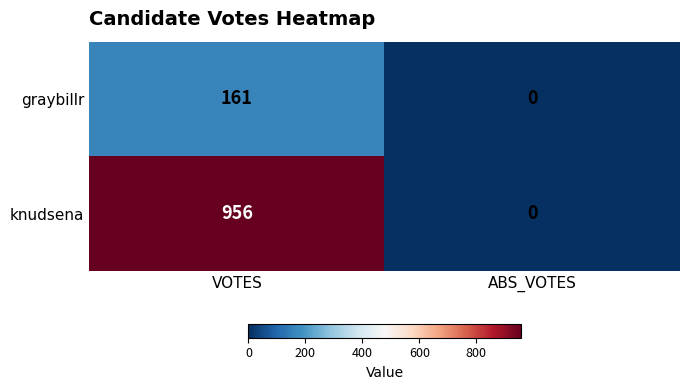

Rank the series by their maximum value, from lowest to highest.

graybillr, knudsena